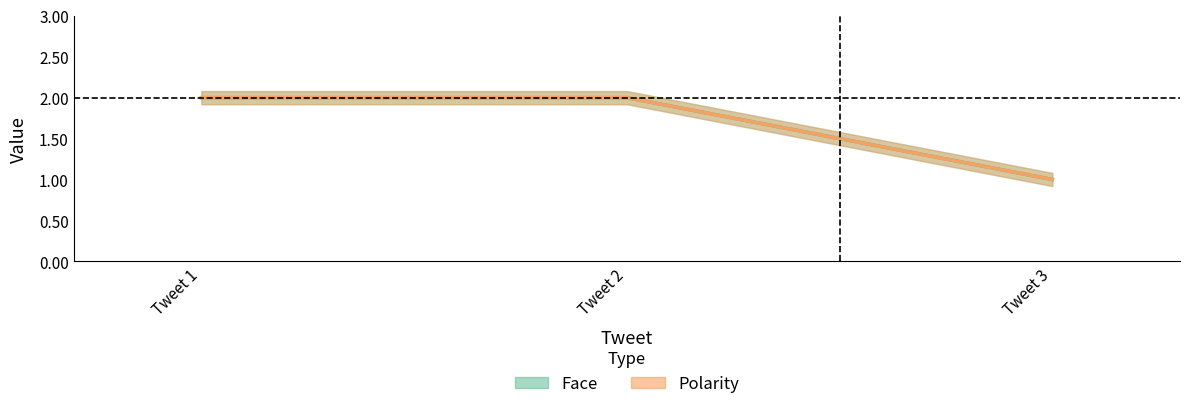

Rank the categories by Polarity value from highest to lowest.

Tweet 1, Tweet 2, Tweet 3